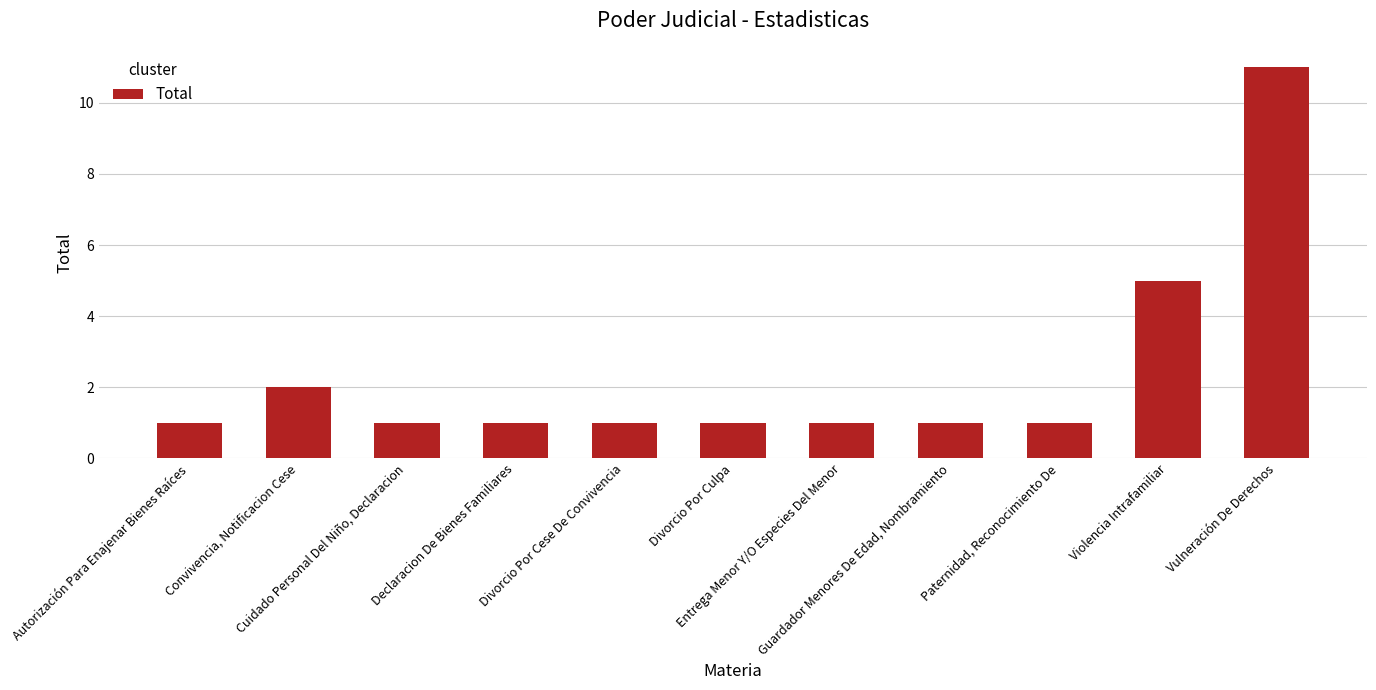

What is the greatest value displayed?

11